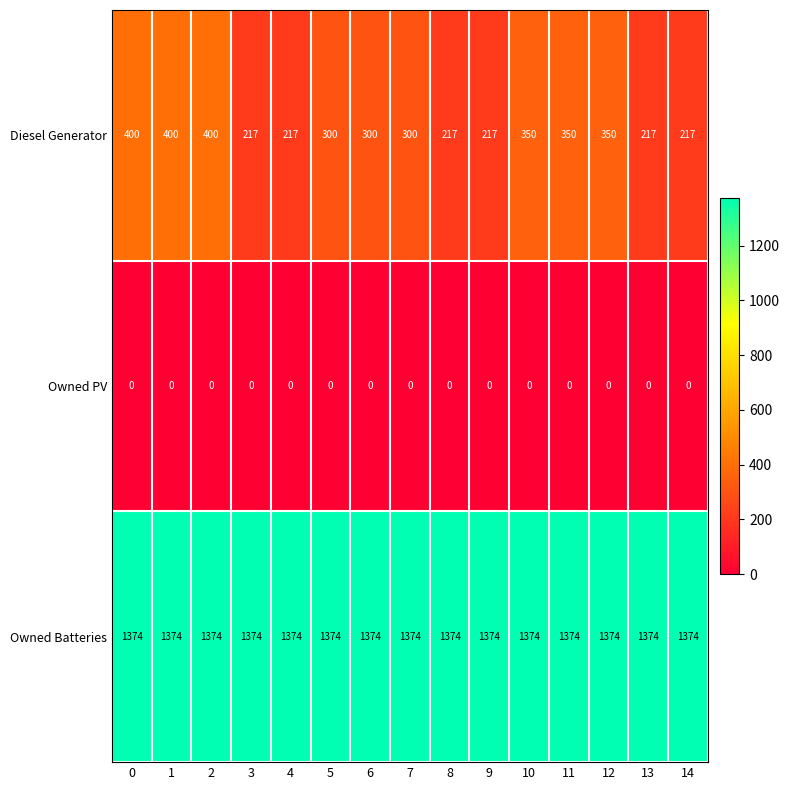

Which series changed the most between 0 and 14?

Diesel Generator